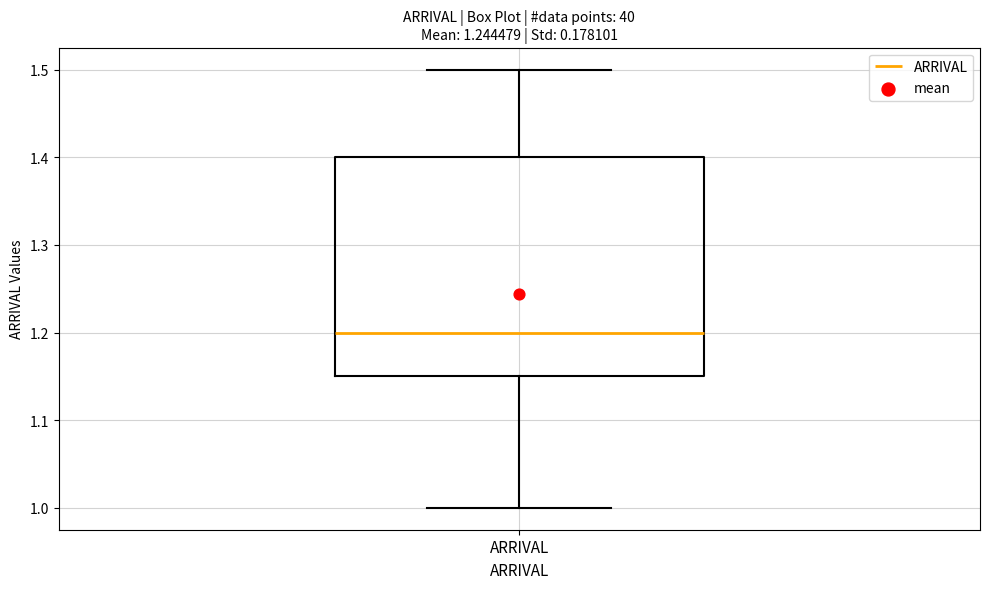

Read this box plot against the y-axis: the position of the median line, the range covered by the box, and the ends of both whiskers. The values are not printed on the chart, so give them approximately, as read against the axis.

median 1.20, box 1.15 to 1.40, whiskers 1.00 to 1.50